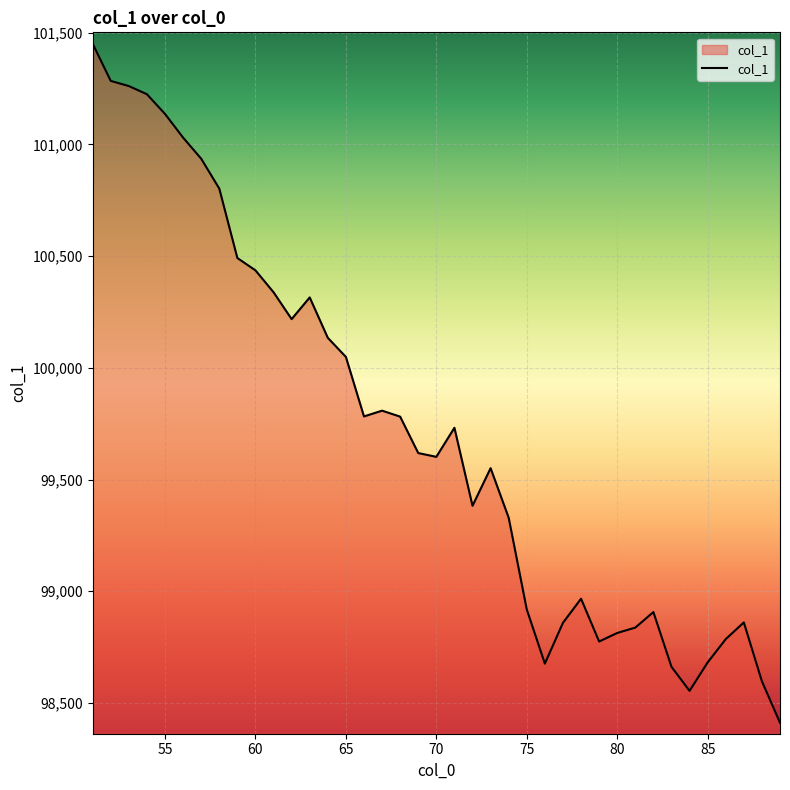

What is the minimum value shown in the chart?

98411.8